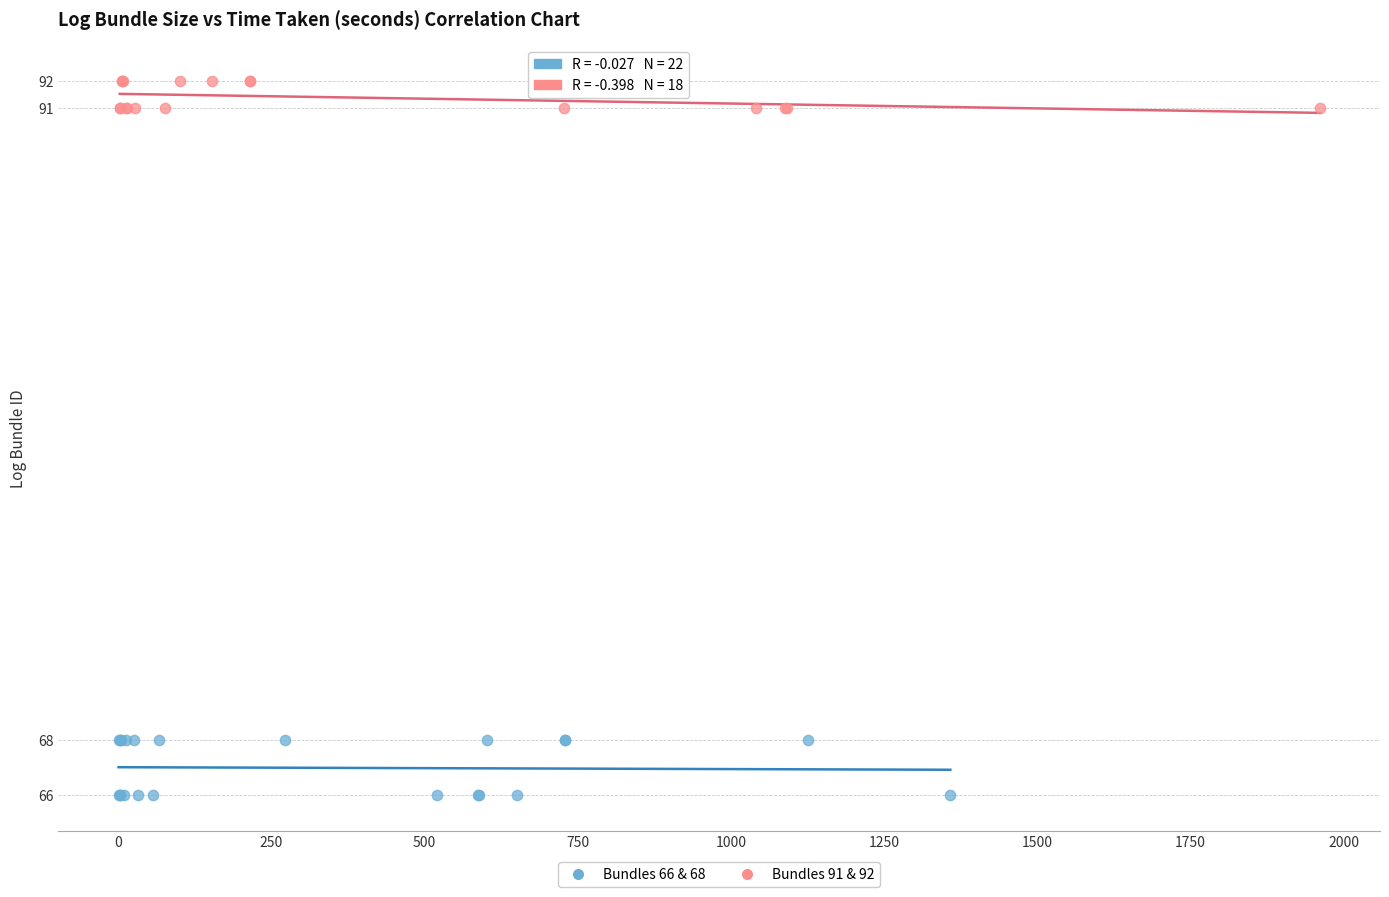

Which series reaches the minimum Y coordinate?

Bundles 66 & 68